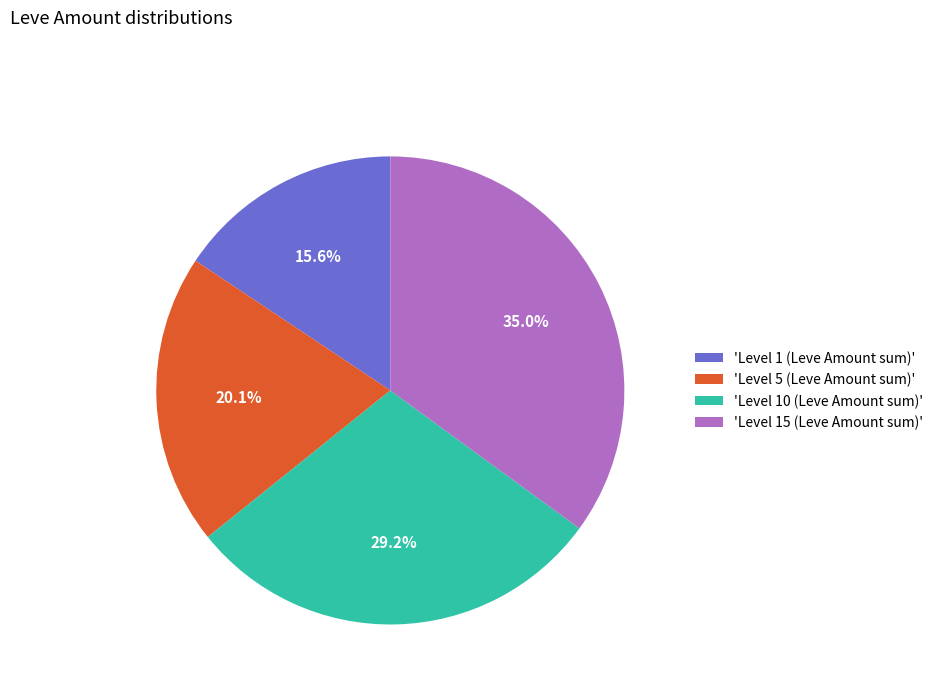

Rank the categories by value from highest to lowest.

'Level 15 (Leve Amount sum)', 'Level 10 (Leve Amount sum)', 'Level 5 (Leve Amount sum)', 'Level 1 (Leve Amount sum)'